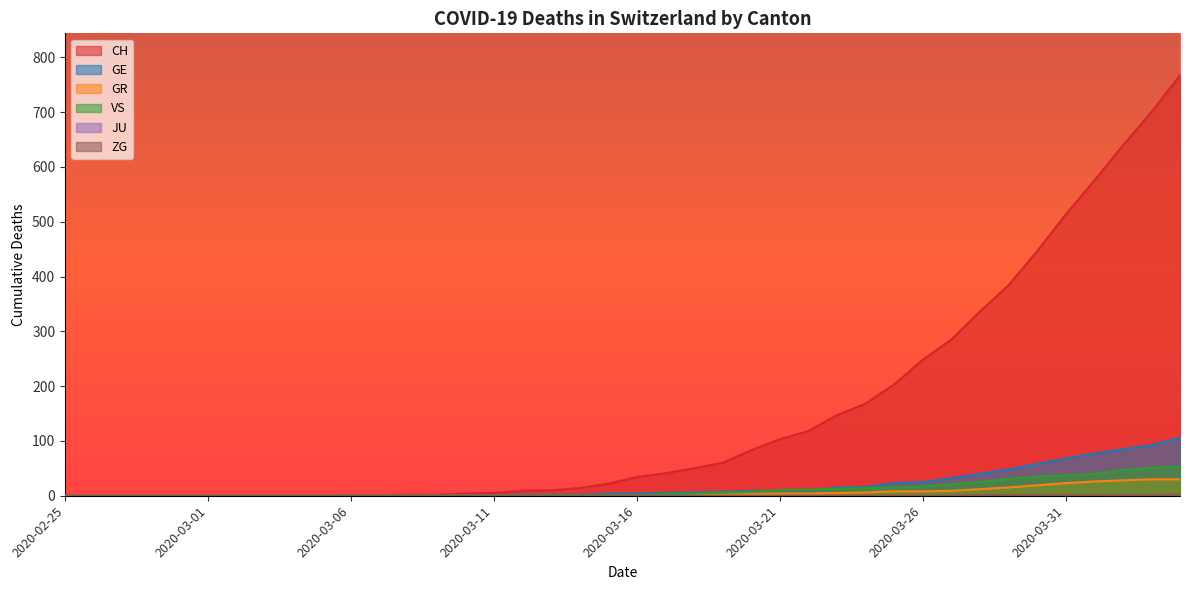

Which series has the largest range (max minus min)?

CH